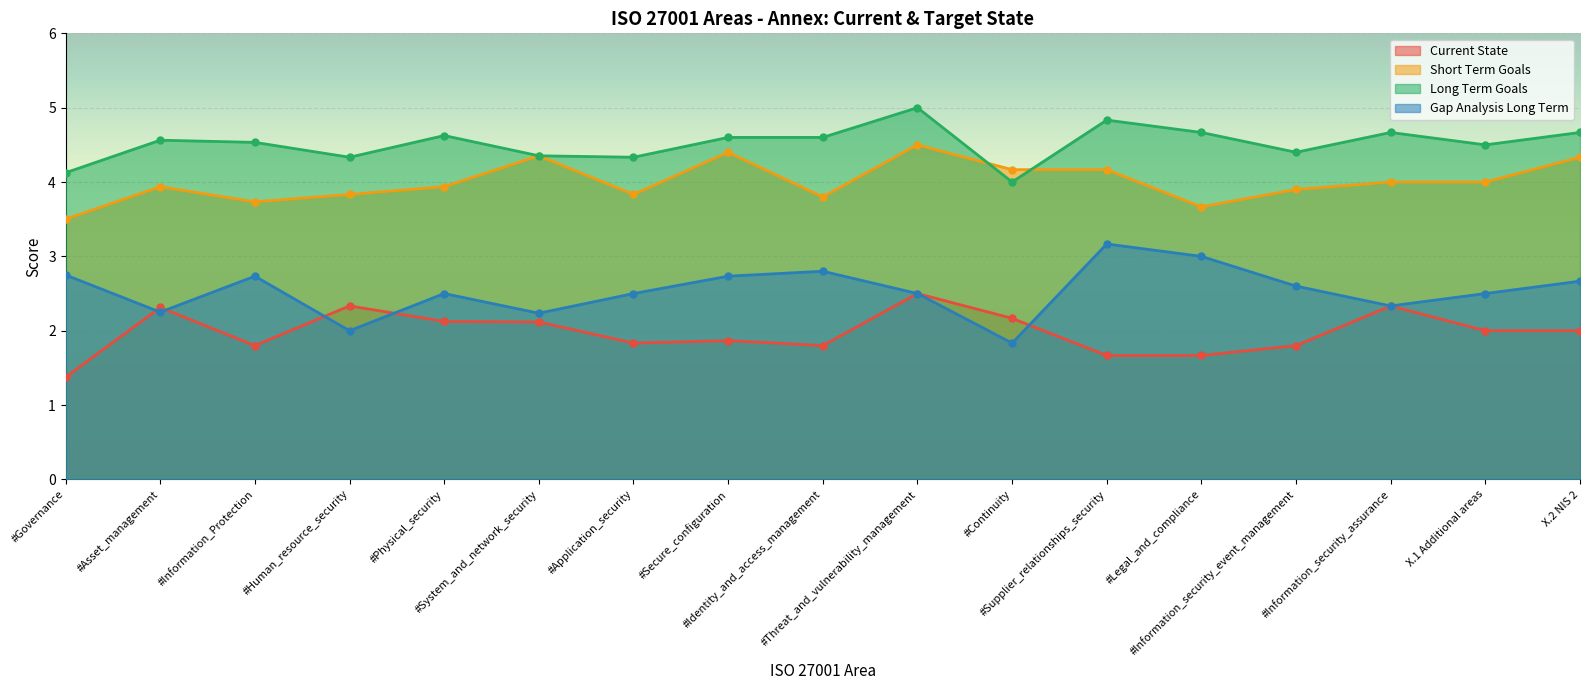

What is the label of the 17th point from the right?

#Governance